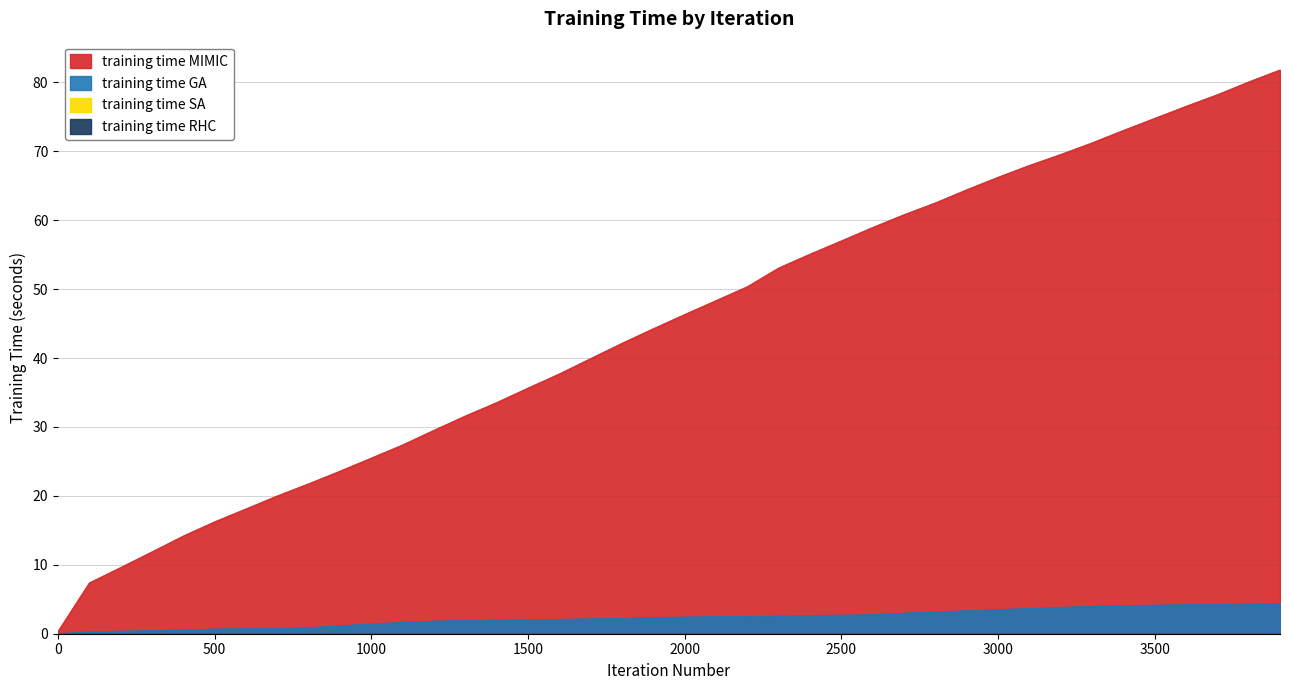

True or false: training time GA has more than 0 interior local peaks.

False